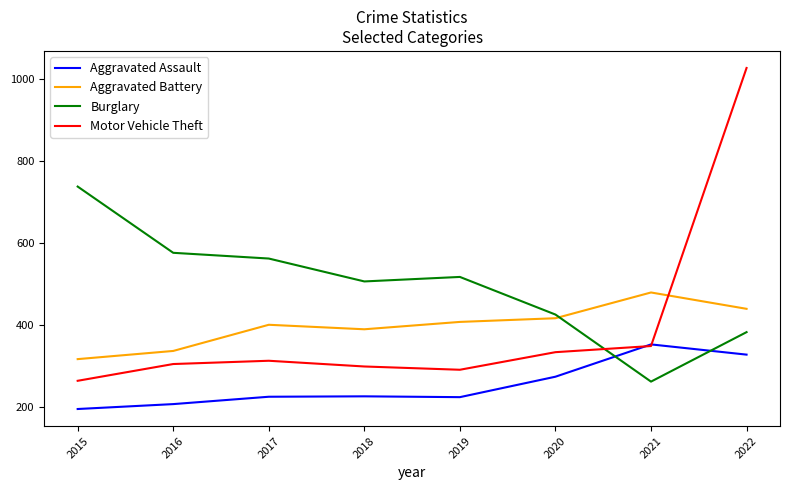

What is the lowest value of the Aggravated Assault series?

194